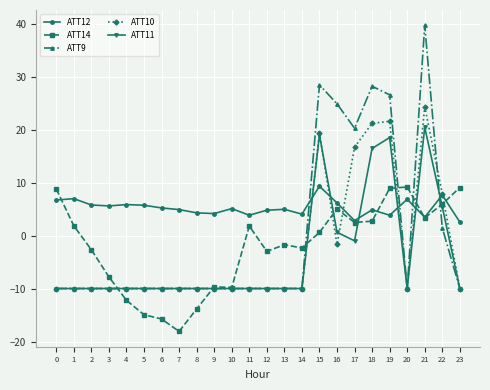

Does the chart display data point markers on the line(s)?

Yes